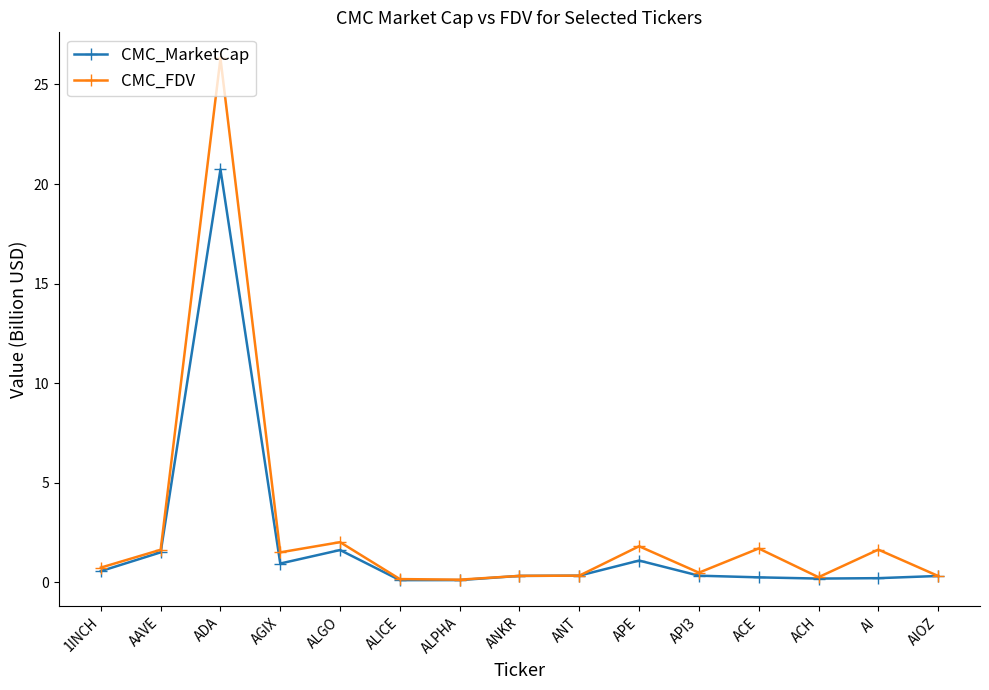

What is the smallest value displayed?

0.1